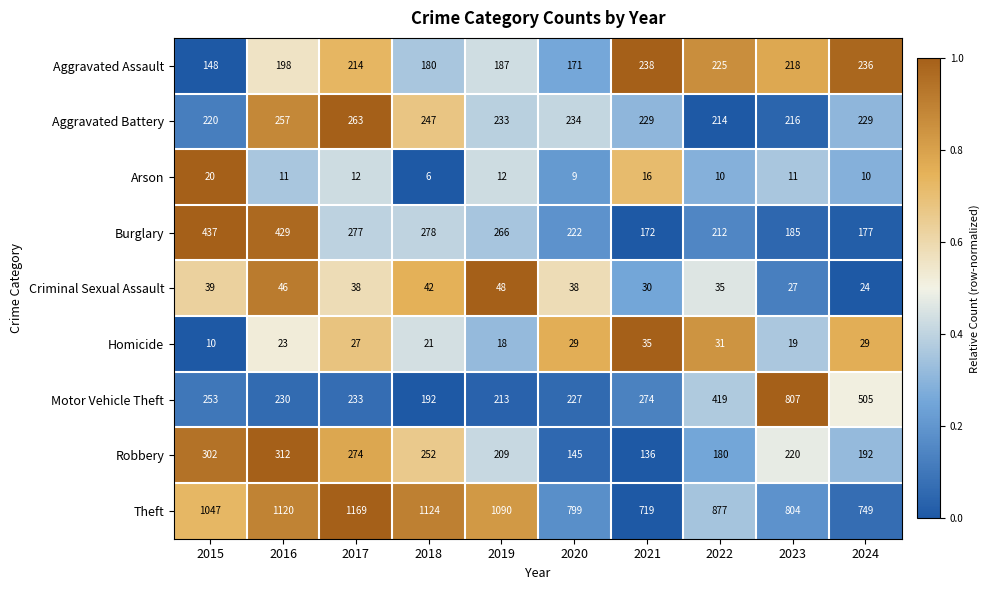

List the labels in order of Aggravated Assault value, smallest first.

2015, 2020, 2018, 2019, 2016, 2017, 2023, 2022, 2024, 2021